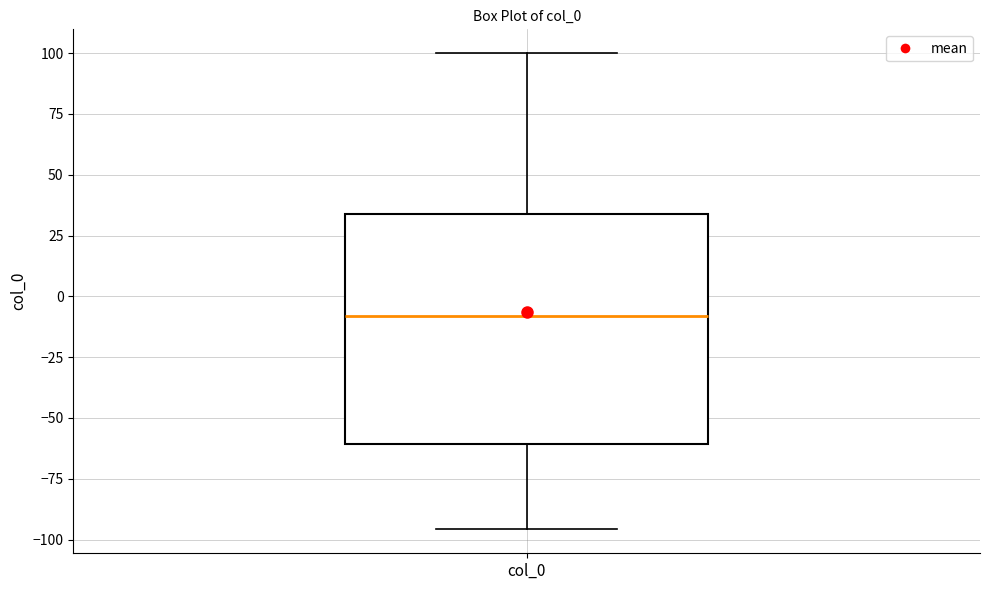

Where does the median line of the box for col_0 sit on the y-axis? The values are not printed on the chart, so give them approximately, as read against the axis.

-10